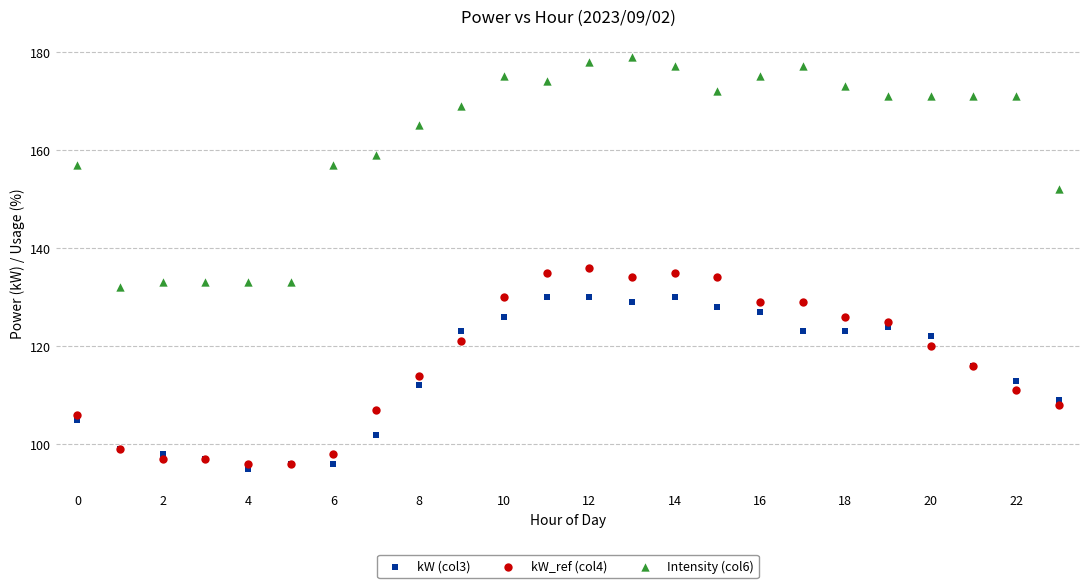

Across all series, what Y value is closest to 137?

136